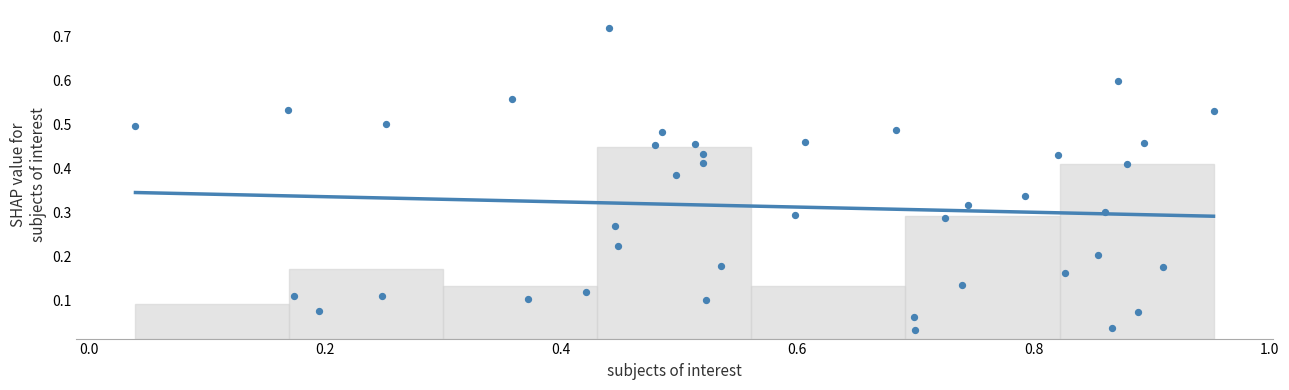

What is the range of X values (max minus min)?

0.9